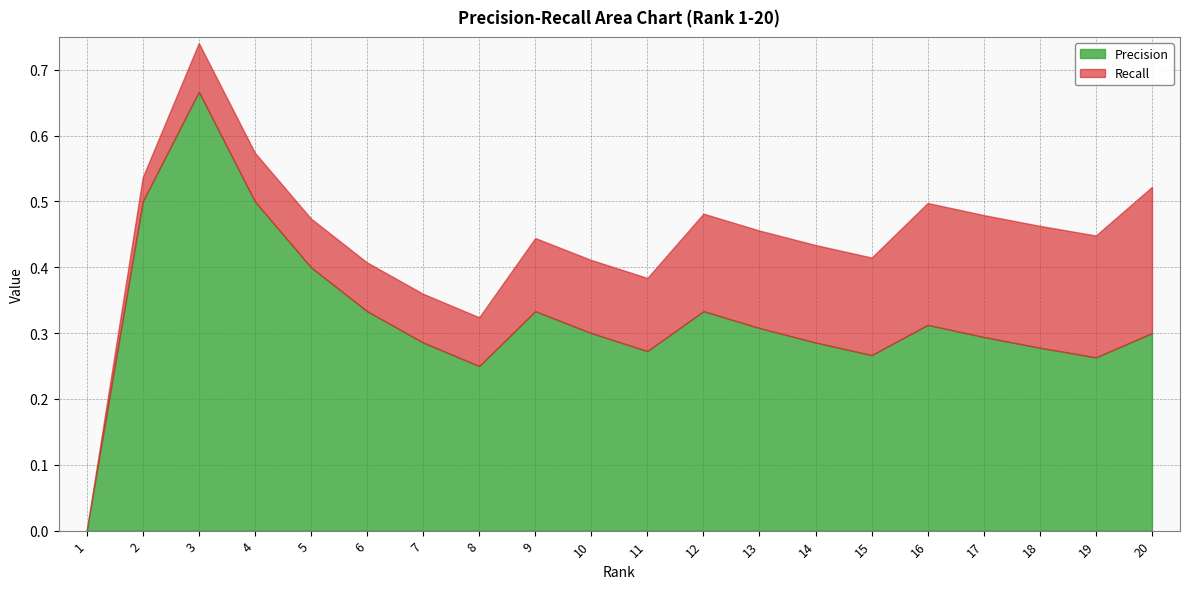

At how many categories does at least one series exceed 0?

19